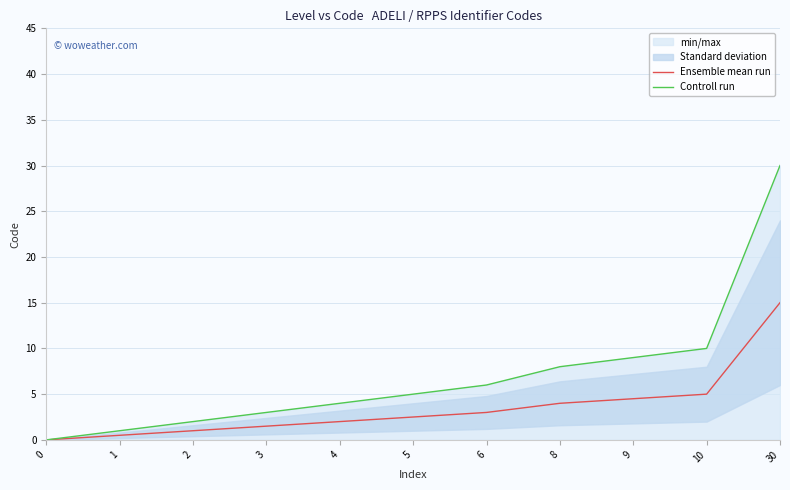

The value of Ensemble mean run at 5 is 2.5. True or false?

True